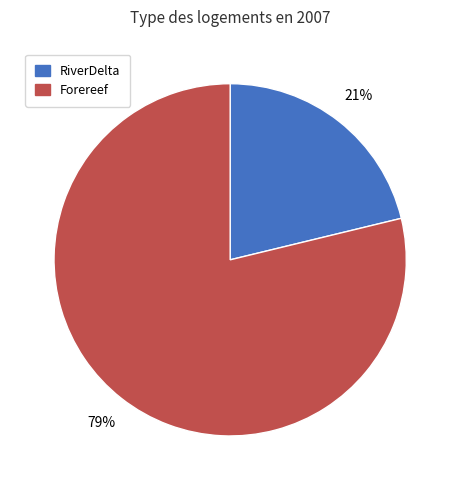

To the nearest percent, what is the average slice percentage?

50%